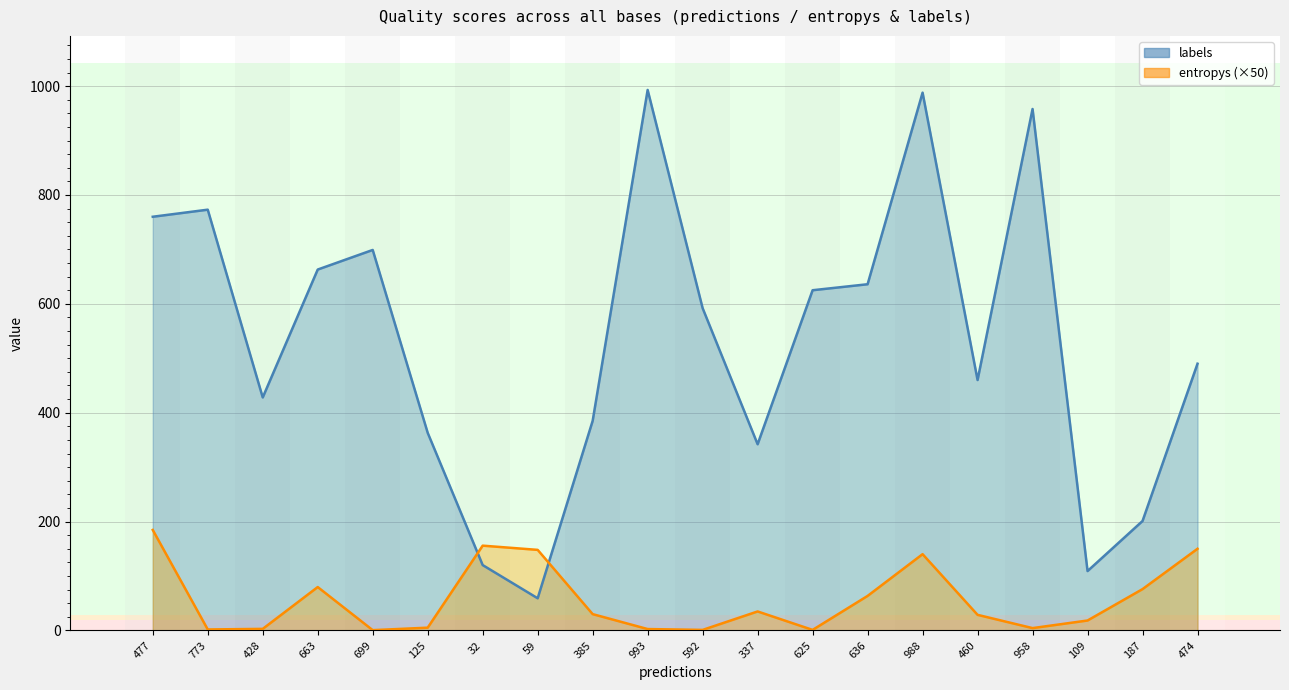

What is the difference between the maximum and minimum values in the entropys series?

184.1